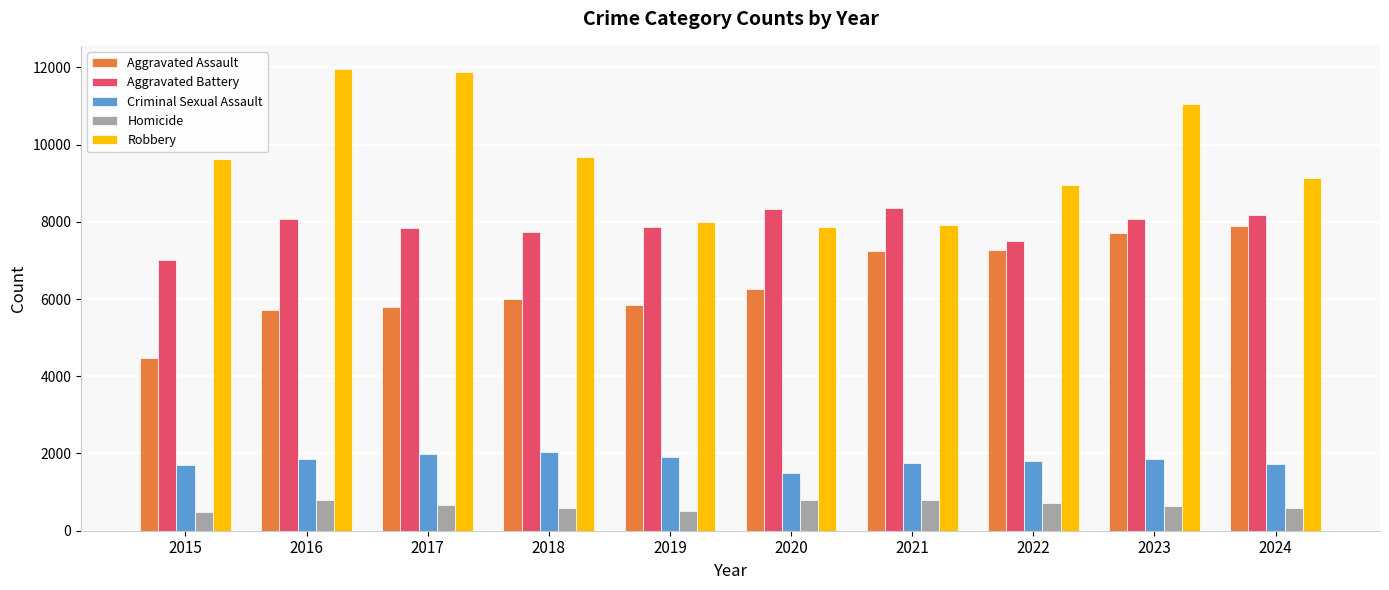

What is the maximum value for Homicide?

804